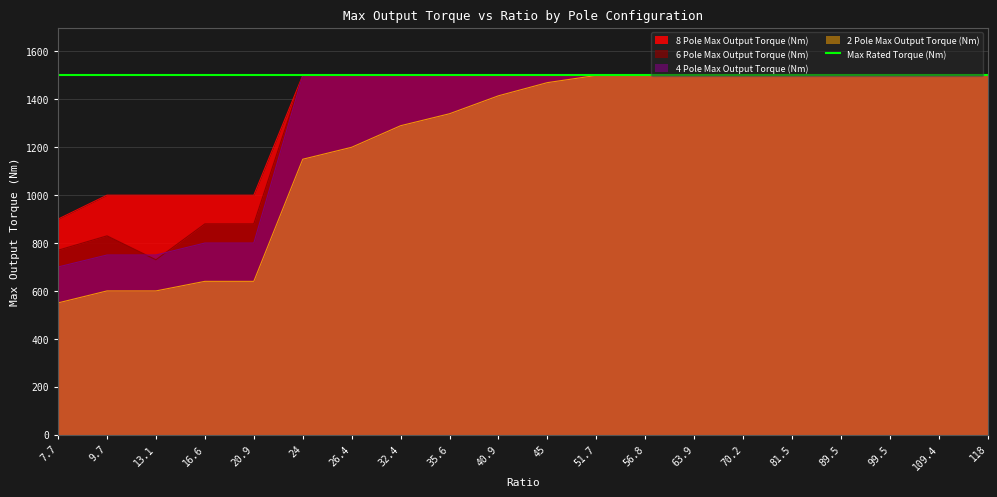

Does the chart have visible grid lines?

Yes